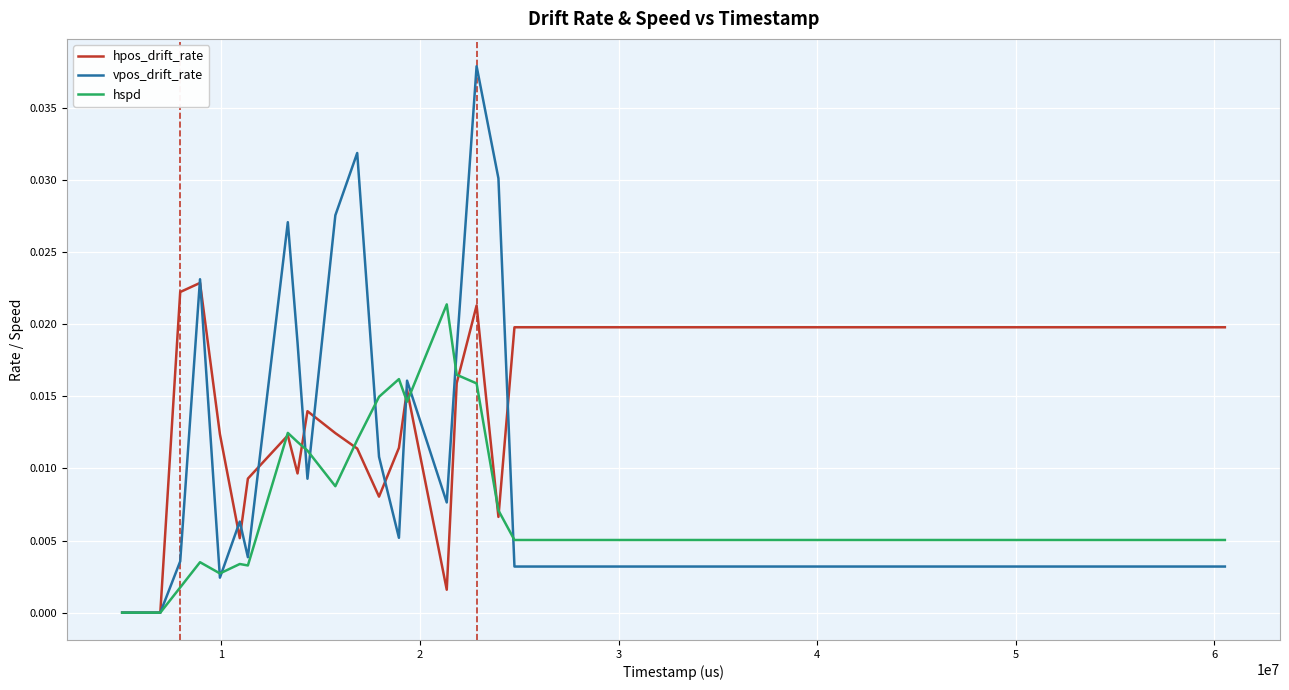

Which series has the widest spread of values?

vpos_drift_rate